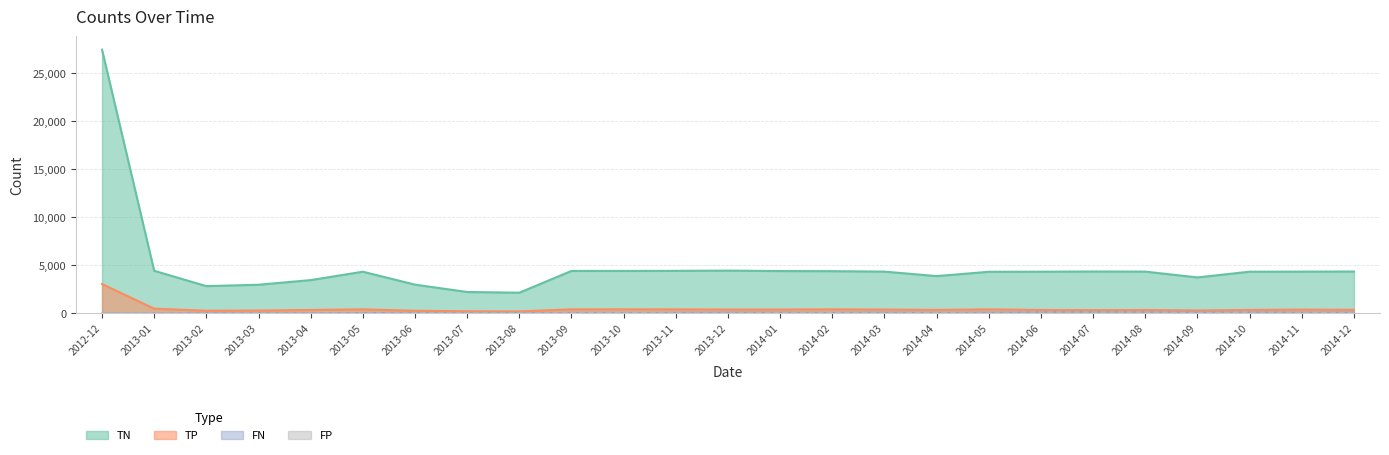

Reading right to left, what are all the values shown in this chart?

TP: 2014-12=374	2014-11=394	2014-10=362	2014-09=308	2014-08=355	2014-07=342	2014-06=357	2014-05=422	2014-04=362	2014-03=399	2014-02=424	2014-01=405	2013-12=405	2013-11=420	2013-10=427	2013-09=425	2013-08=207	2013-07=222	2013-06=275	2013-05=422	2013-04=358	2013-03=297	2013-02=278	2013-01=492	2012-12=3057
TN: 2014-12=4362	2014-11=4347	2014-10=4343	2014-09=3745	2014-08=4351	2014-07=4362	2014-06=4342	2014-05=4334	2014-04=3884	2014-03=4351	2014-02=4398	2014-01=4409	2013-12=4456	2013-11=4430	2013-10=4422	2013-09=4422	2013-08=2156	2013-07=2227	2013-06=2995	2013-05=4342	2013-04=3468	2013-03=2984	2013-02=2839	2013-01=4439	2012-12=27469
FP: 2014-12=102	2014-11=135	2014-10=137	2014-09=83	2014-08=142	2014-07=133	2014-06=149	2014-05=154	2014-04=106	2014-03=138	2014-02=88	2014-01=81	2013-12=36	2013-11=47	2013-10=68	2013-09=62	2013-08=38	2013-07=40	2013-06=51	2013-05=41	2013-04=29	2013-03=44	2013-02=26	2013-01=52	2012-12=3
FN: 2014-12=119	2014-11=99	2014-10=127	2014-09=114	2014-08=141	2014-07=157	2014-06=141	2014-05=75	2014-04=78	2014-03=95	2014-02=71	2014-01=88	2013-12=94	2013-11=75	2013-10=72	2013-09=75	2013-08=35	2013-07=31	2013-06=63	2013-05=60	2013-04=31	2013-03=40	2013-02=42	2013-01=8	2012-12=4